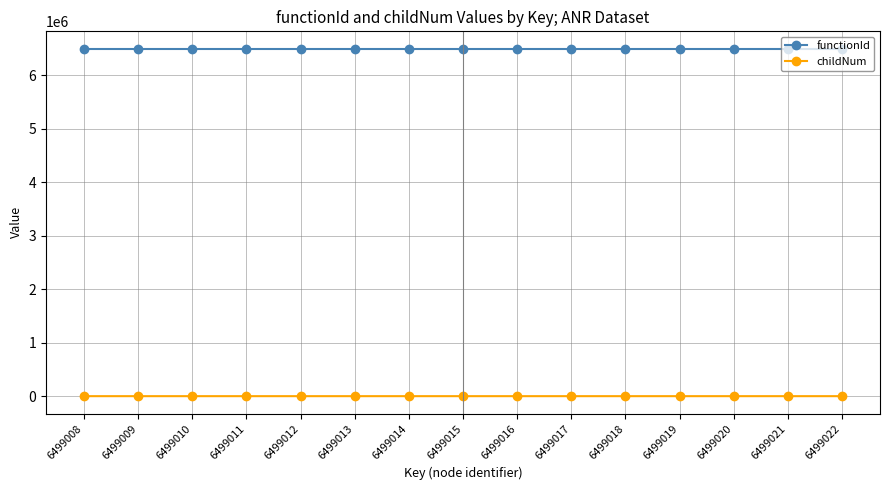

What is the highest value of the functionId series?

6499007